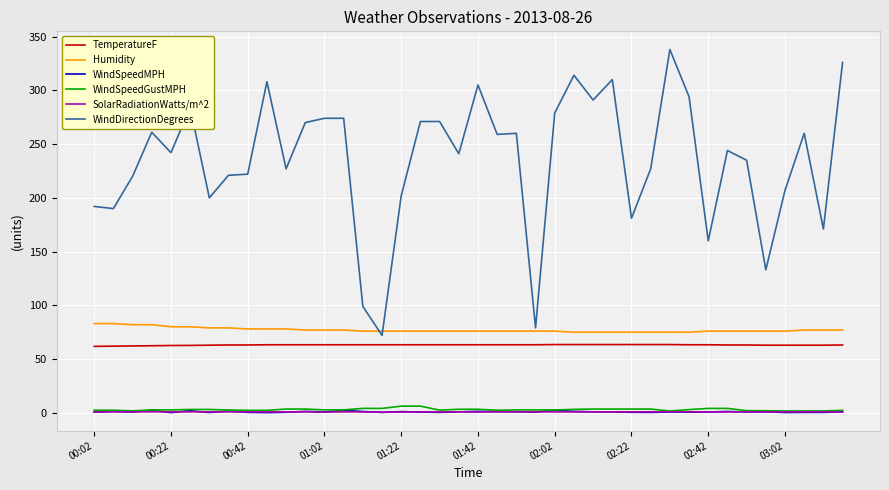

Which series has the widest spread of values?

WindDirectionDegrees